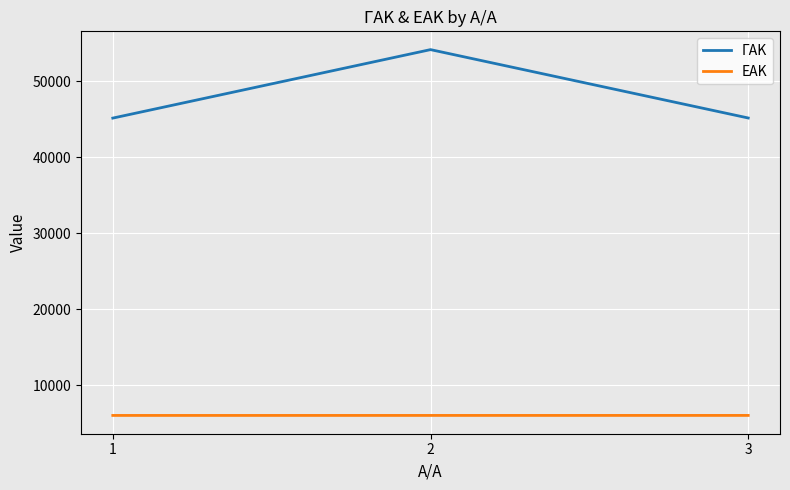

What is the difference between the maximum and minimum values in the ΓΑΚ series?

9003